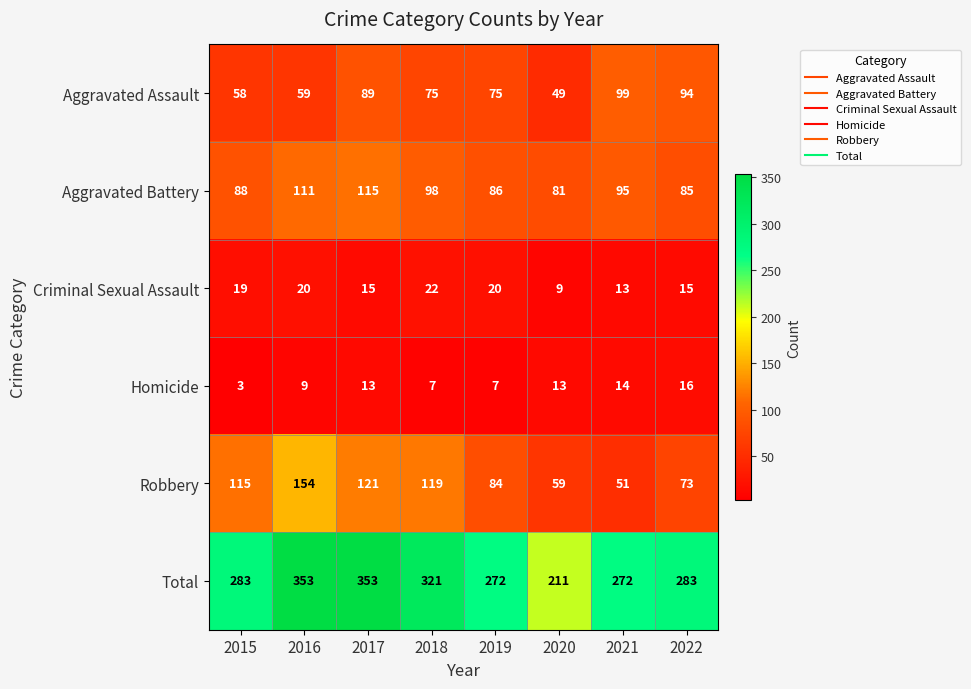

Is the value of Criminal Sexual Assault at 2022 greater than the value of Homicide at 2015?

Yes